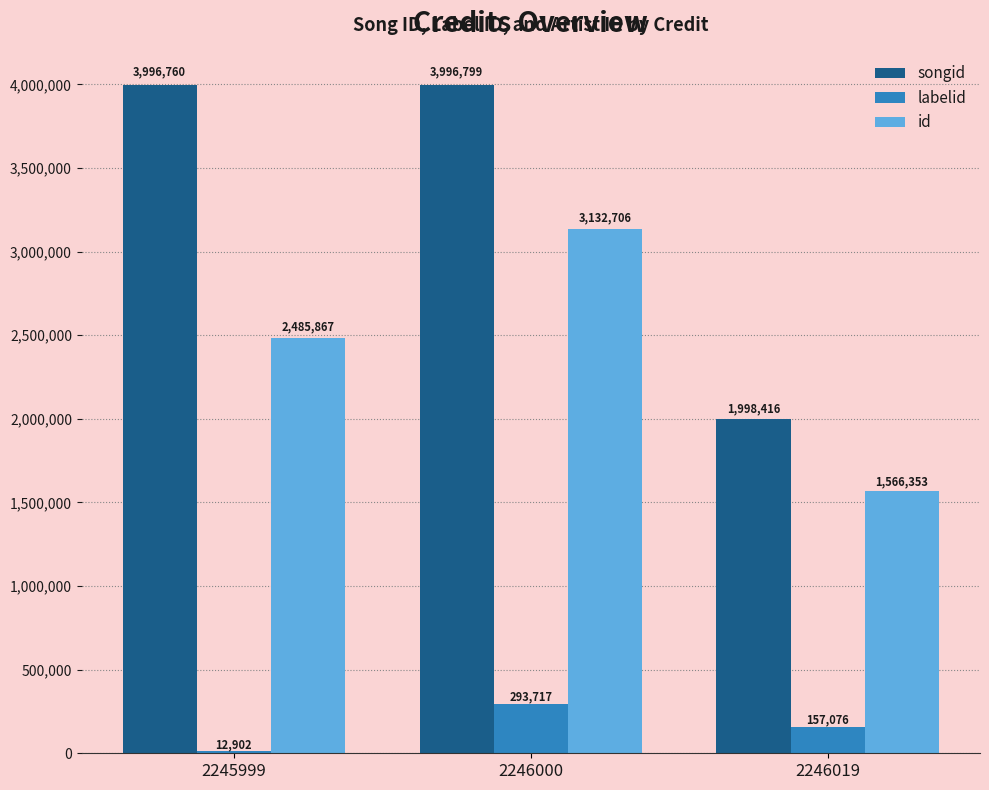

Which category has the highest value in the songid series?

2246000